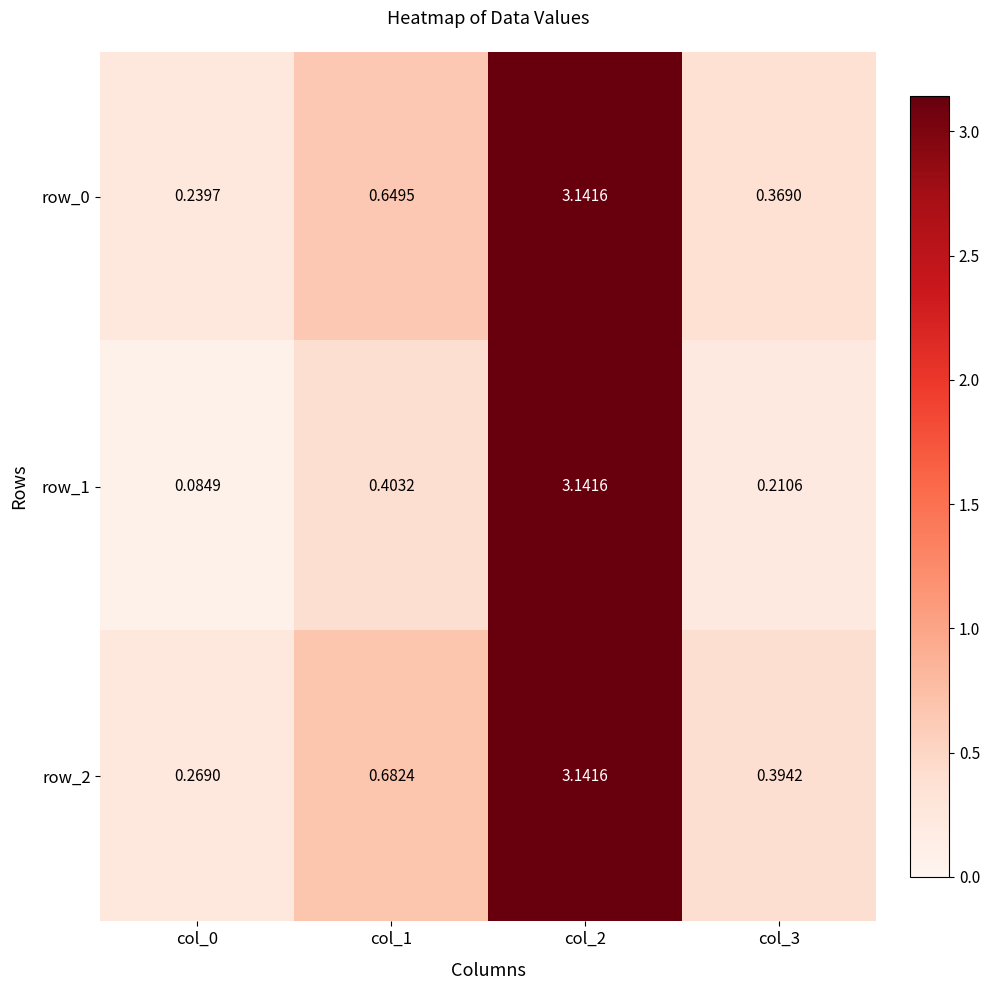

Is the value of row_2 at col_0 greater than the value of row_0 at col_2?

No